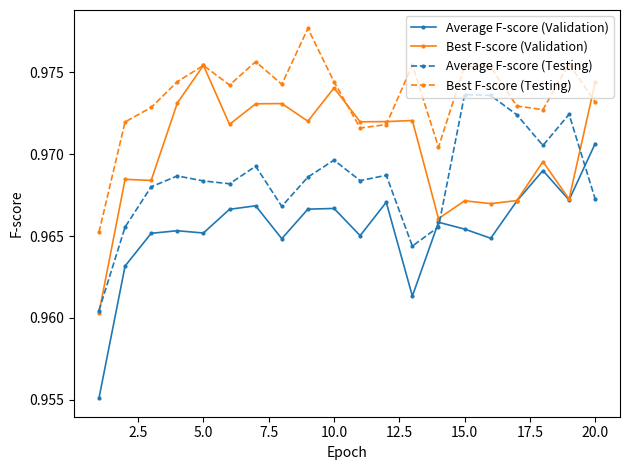

How many series are shown in this chart?

4